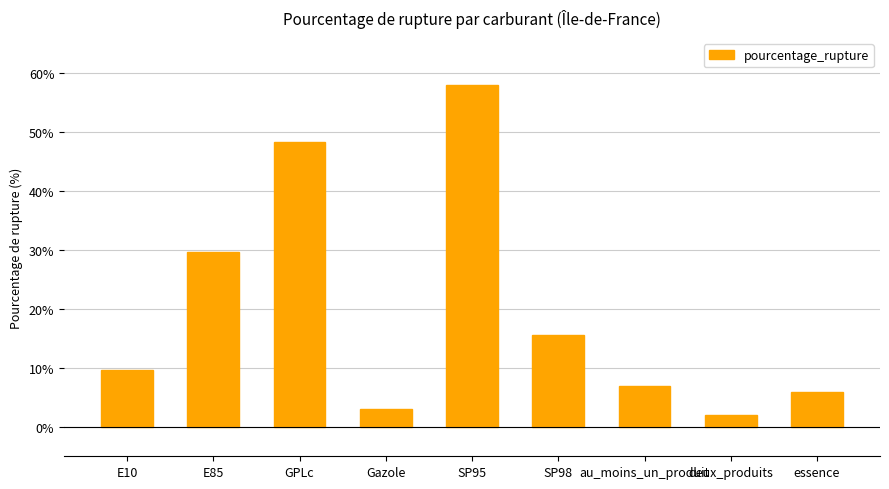

What is the difference between the maximum and second lowest values?

54.9